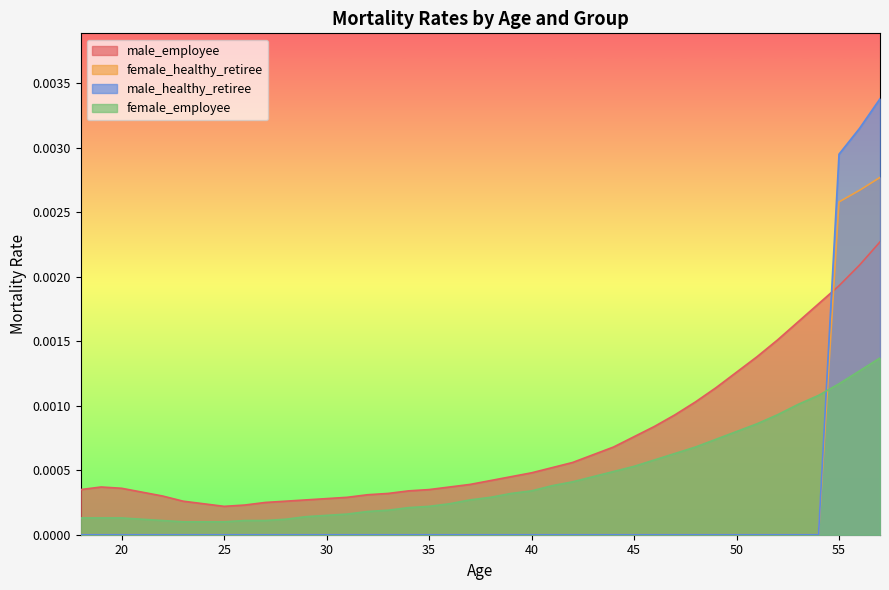

The female_employee series shows 0.0 at 22. True or false?

False